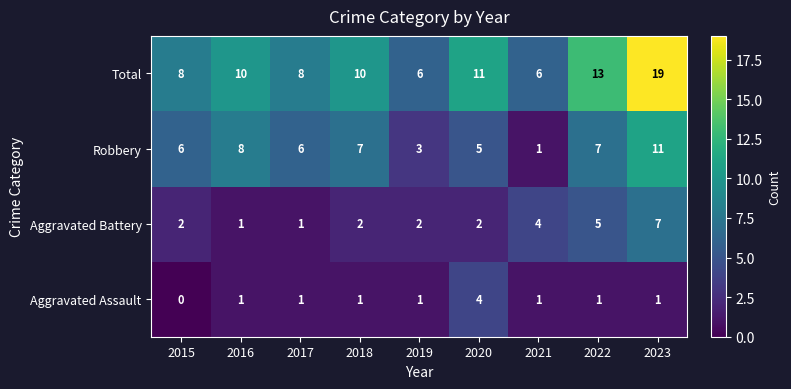

Where is Total nearest to the value 12?

2020